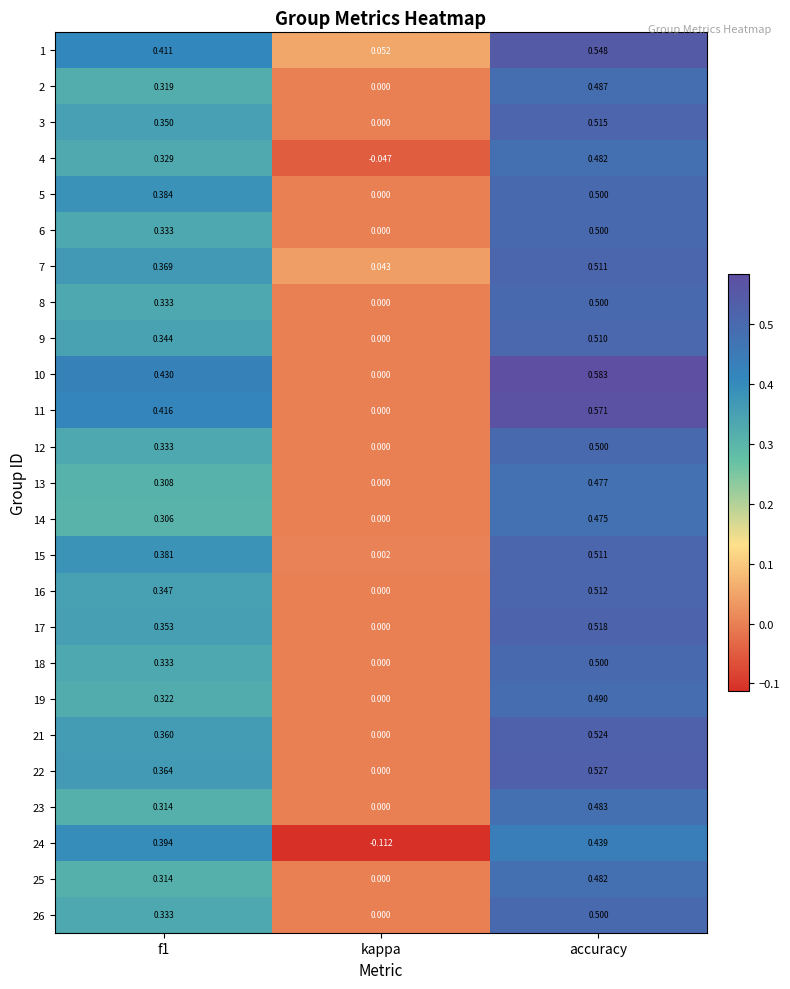

Where is 8 nearest to the value 0?

kappa